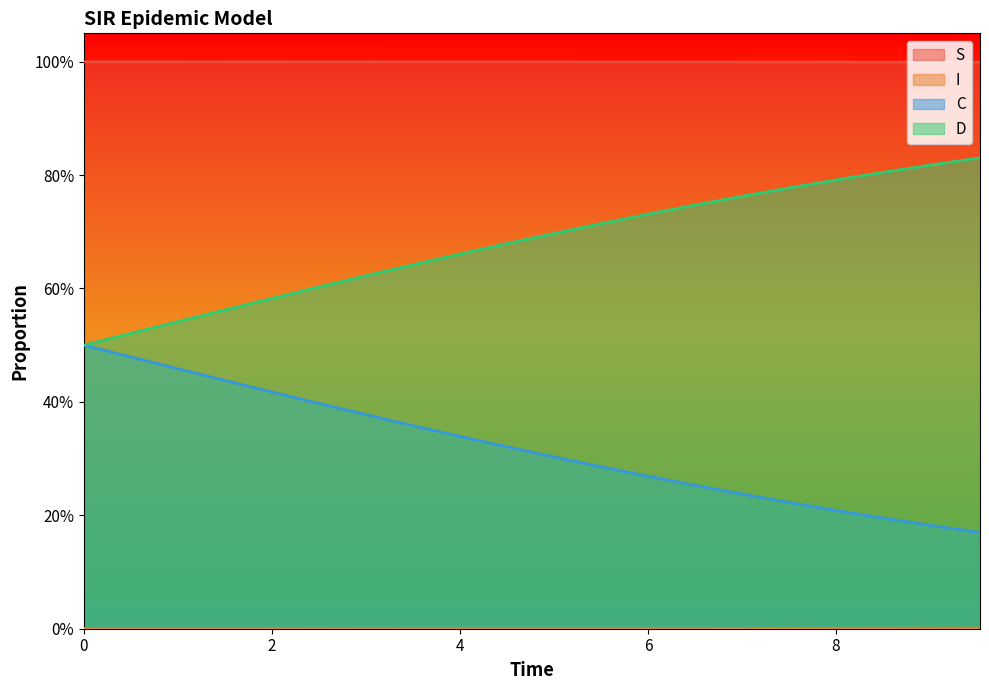

Reading left to right, transcribe all the data shown in this chart.

S: 1.0	1.0	1.0	1.0	1.0	1.0	1.0	1.0	1.0	1.0	1.0	1.0	1.0	1.0	1.0	1.0	1.0	1.0	1.0	1.0
I: 0.0	0.0	0.0	0.0	0.0	0.0	0.0	0.0	0.0	0.0	0.0	0.0	0.0	0.0	0.0	0.0	0.0	0.0	0.0	0.0
C: 0.5	0.5	0.5	0.4	0.4	0.4	0.4	0.4	0.3	0.3	0.3	0.3	0.3	0.3	0.2	0.2	0.2	0.2	0.2	0.2
D: 0.5	0.5	0.5	0.6	0.6	0.6	0.6	0.6	0.7	0.7	0.7	0.7	0.7	0.7	0.8	0.8	0.8	0.8	0.8	0.8